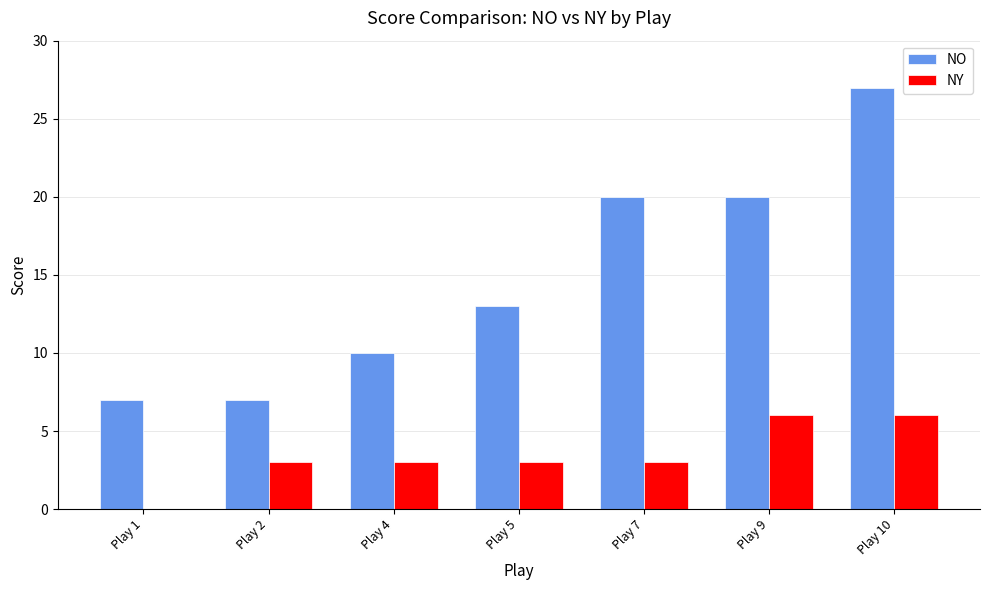

What is the greatest value displayed?

27